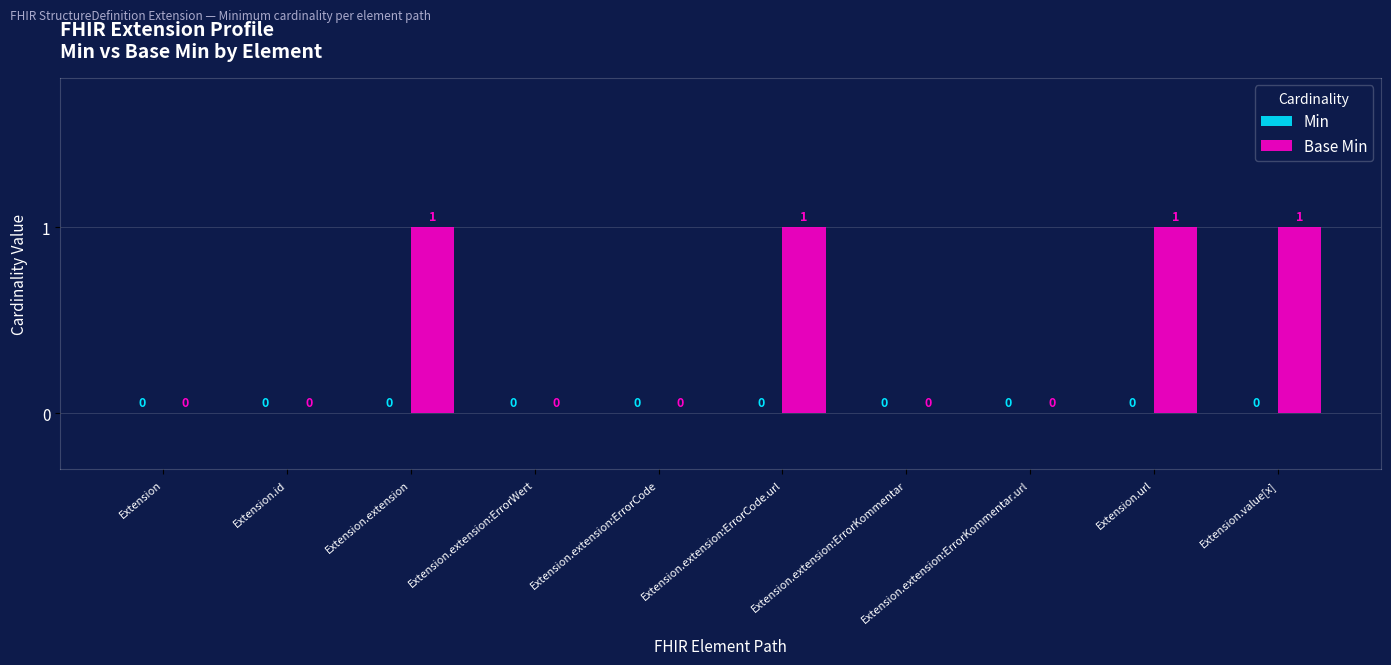

What is the sum of all values?

4